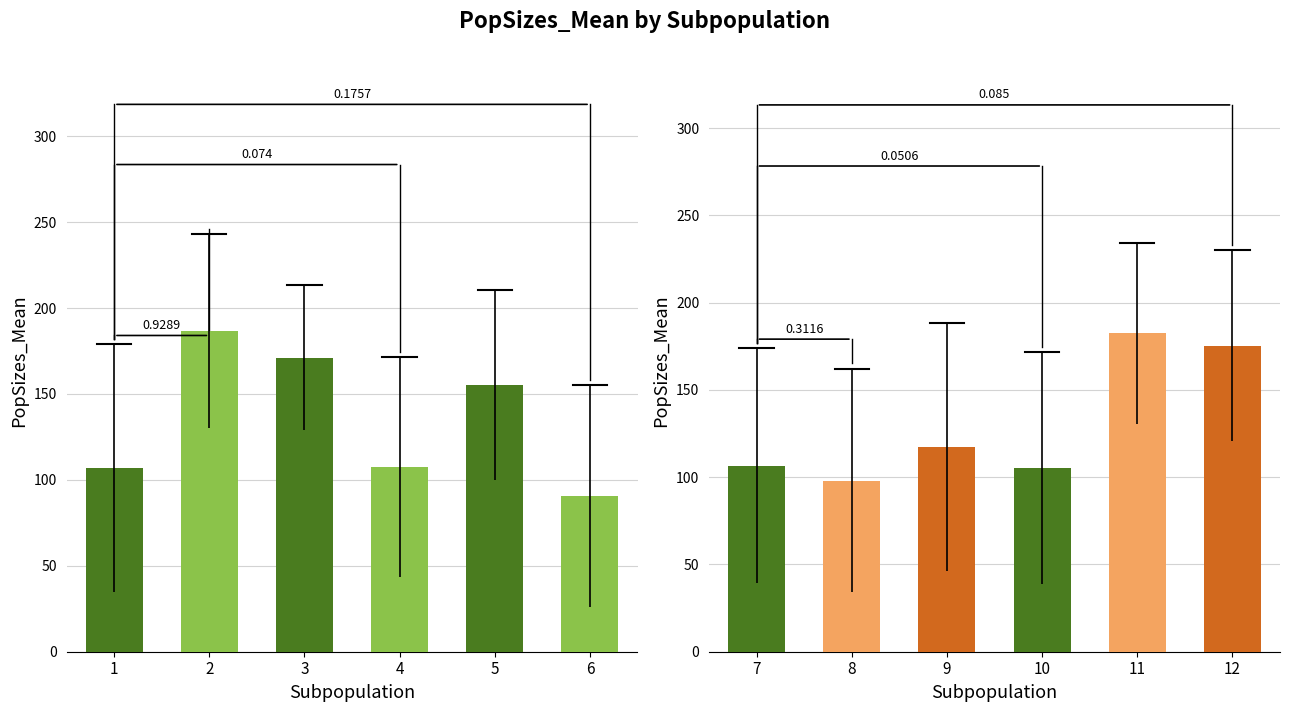

True or false: PopSizes_Mean (sub 1-6) has a value of 46.7 at 6.

False